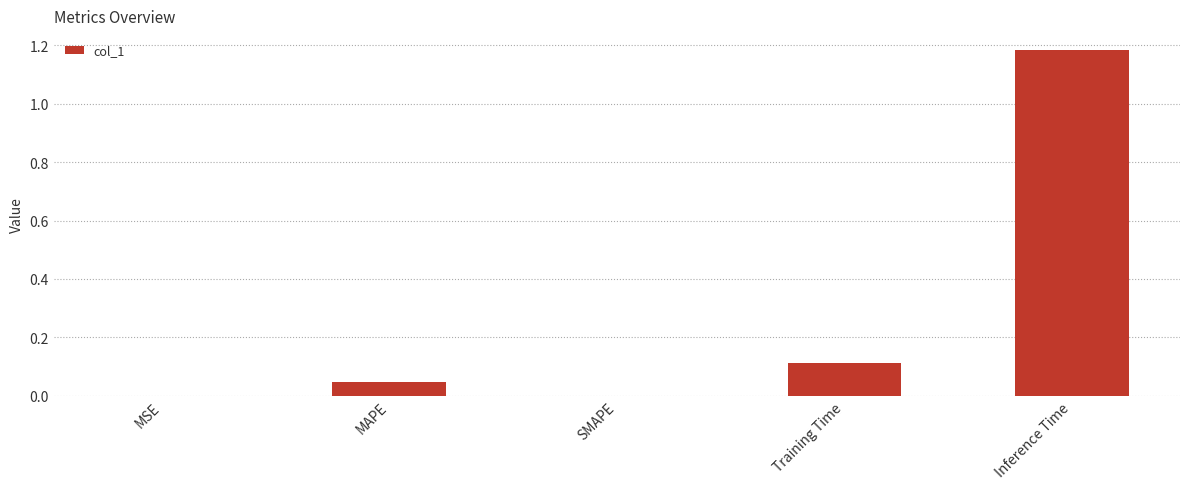

What is the sum of all values?

1.3